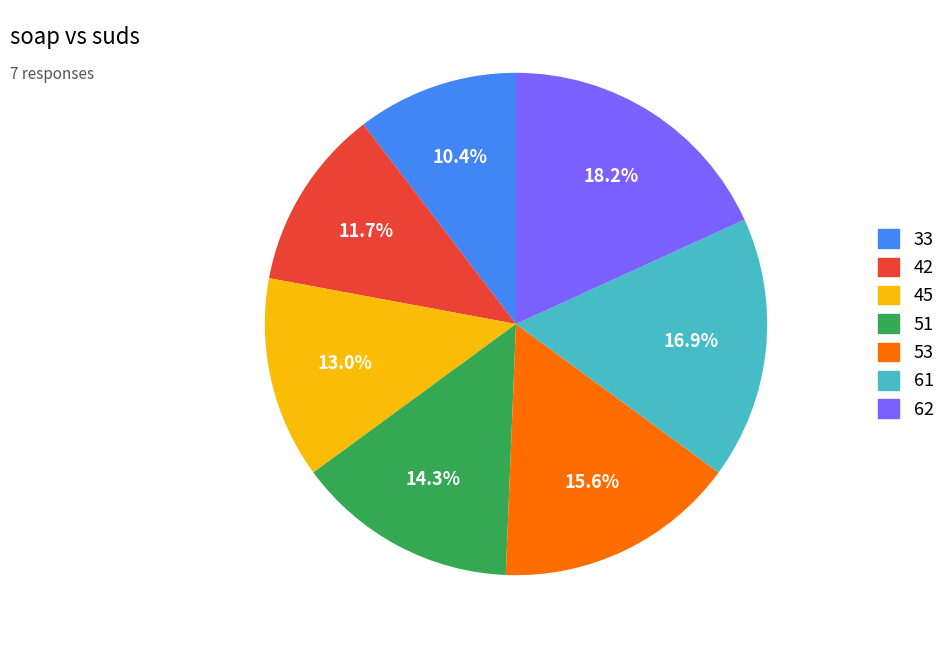

To the nearest percent, what is the average slice percentage?

14%